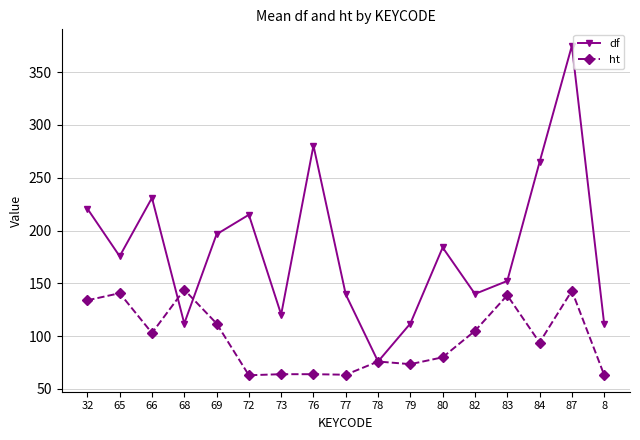

The value of df at 8 is 111.7. True or false?

True